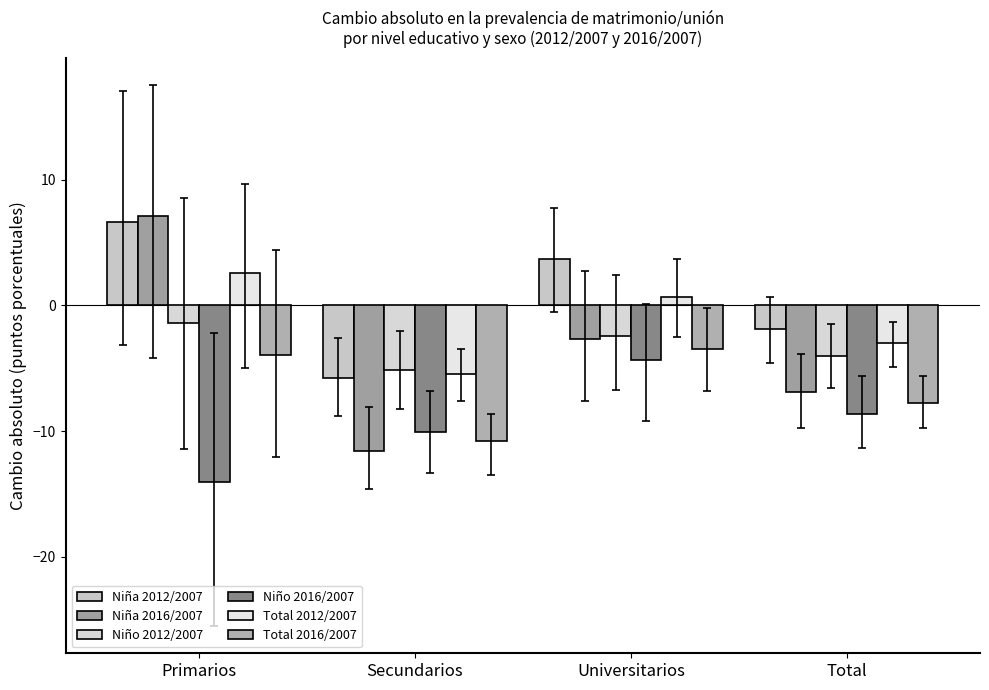

What position from the left is Primarios?

1